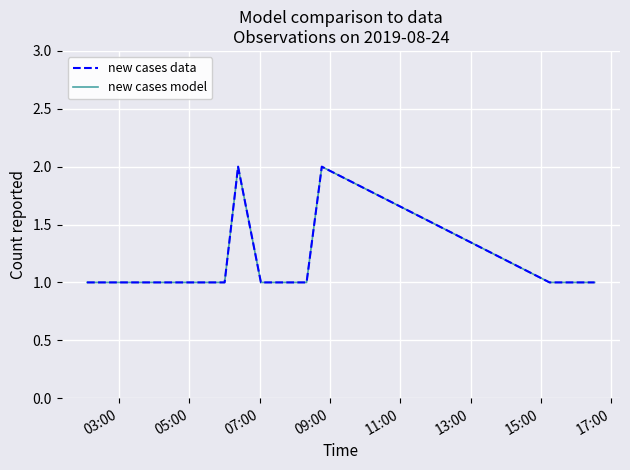

What is the value of the new cases data point at the 3rd from the left?

1